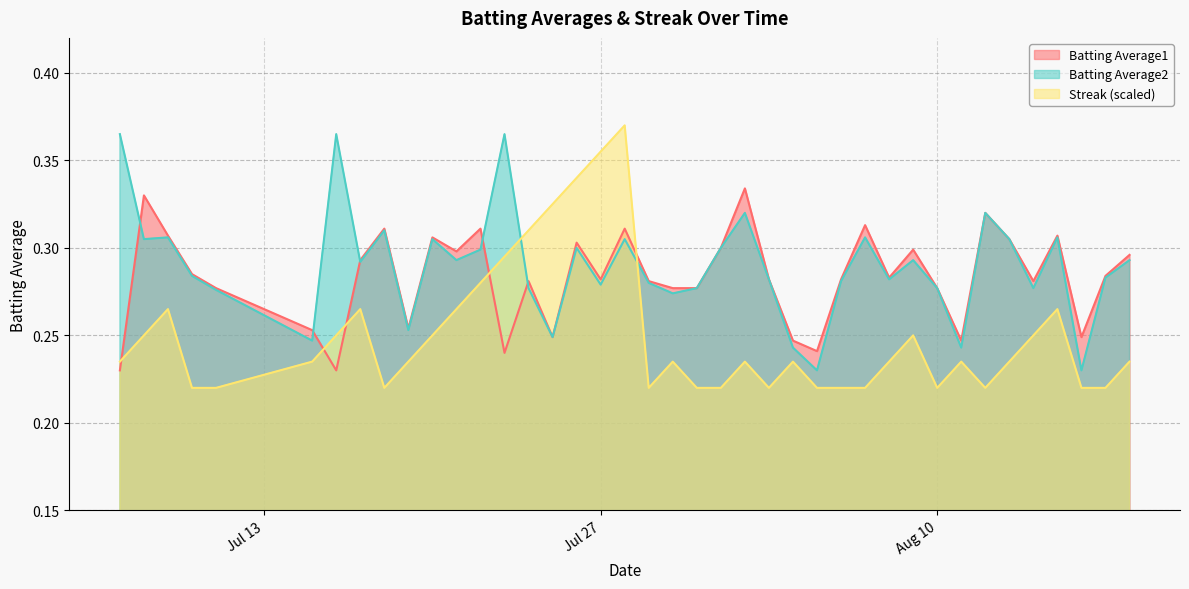

How many data points does each series have?

40